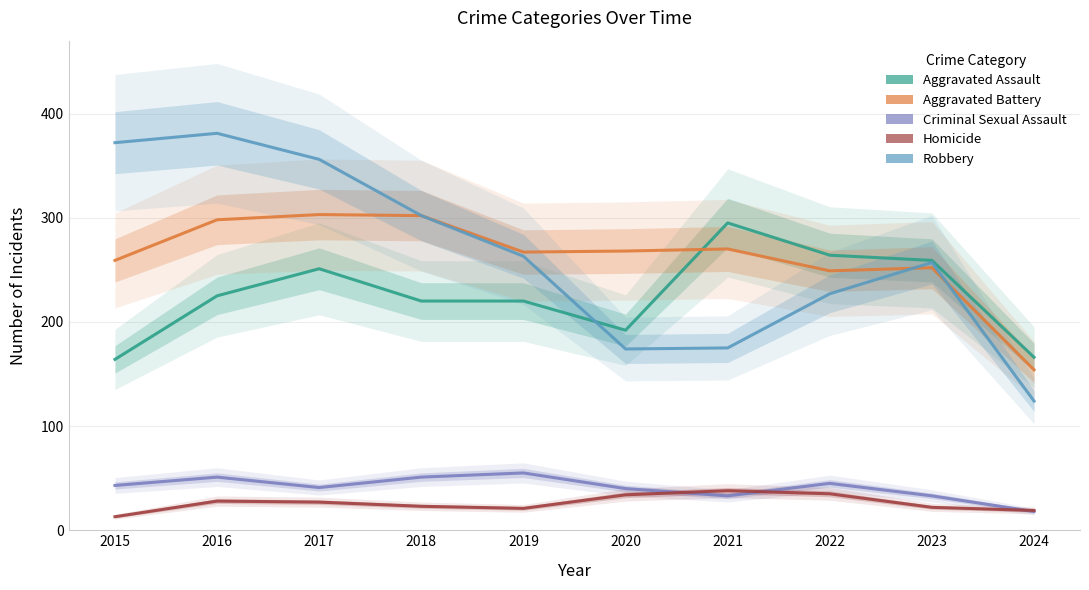

How many values in the Homicide series exceed 27?

4